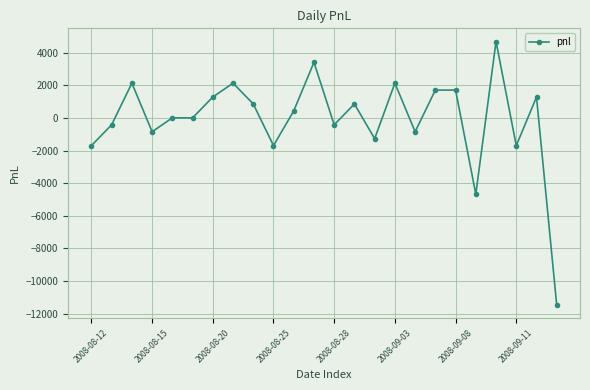

What is the maximum value shown in the chart?

4675